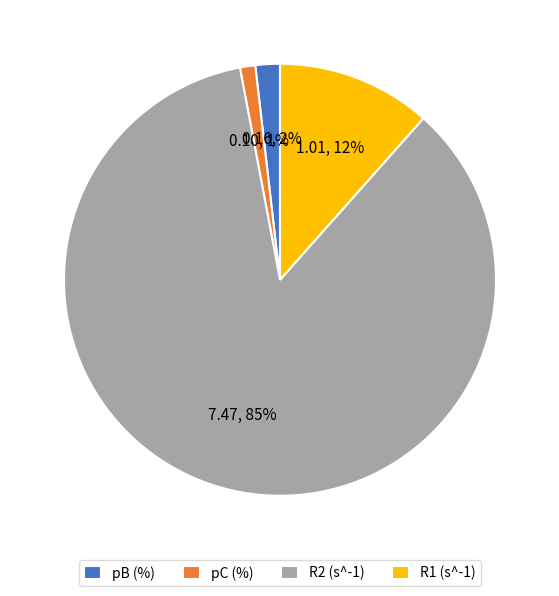

Which slice represents more than half of the pie?

R2 (s^-1)